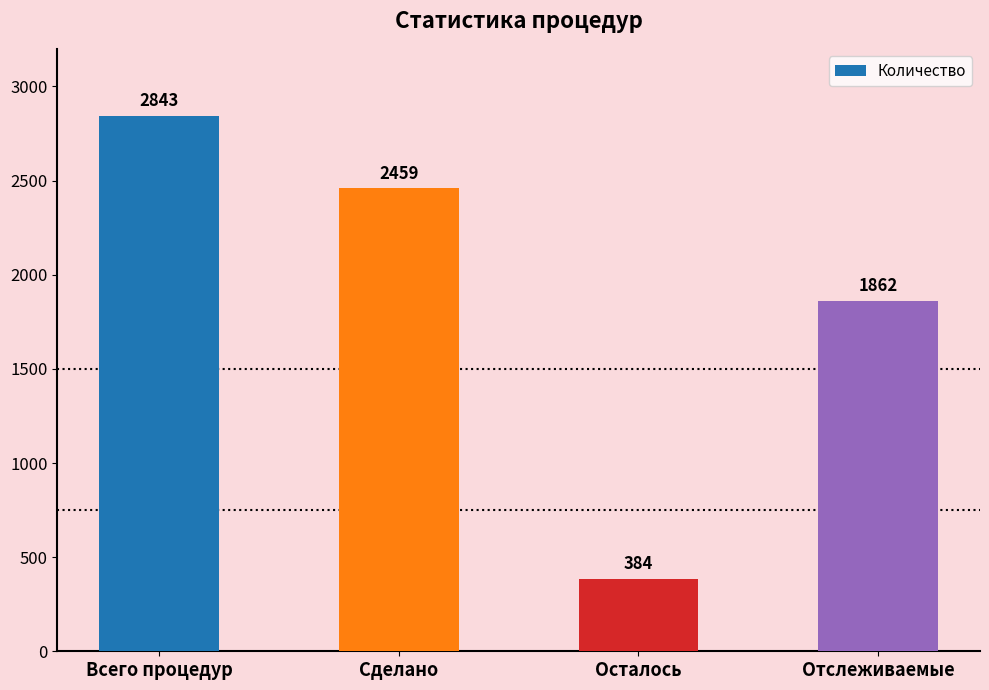

How many distinct data groups are displayed?

1